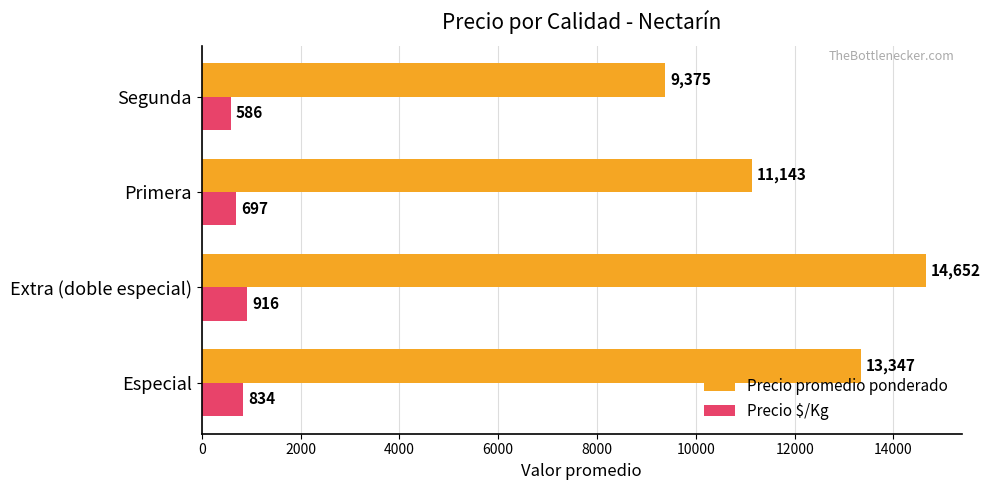

What is the average value of the Precio promedio ponderado series?

12129